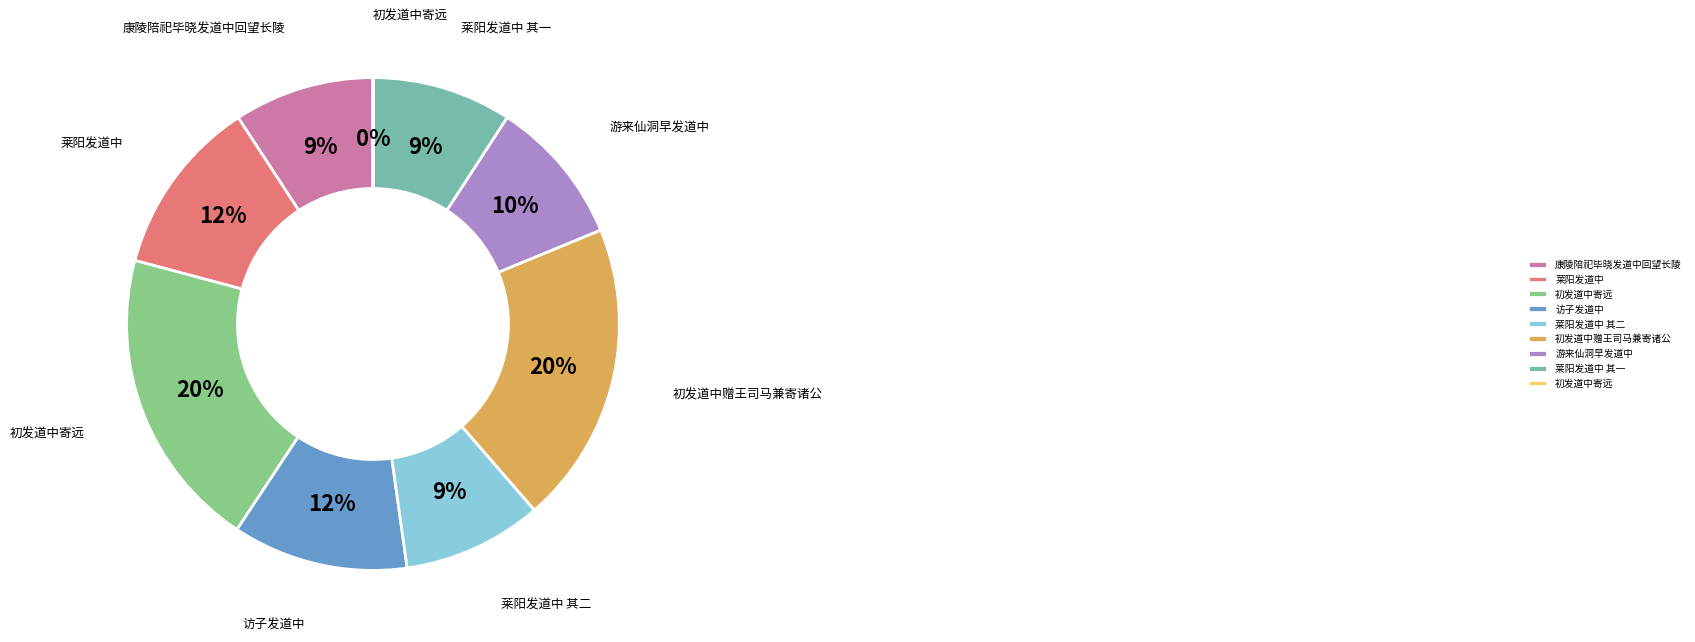

Is there any slice that represents more than half of the pie?

No